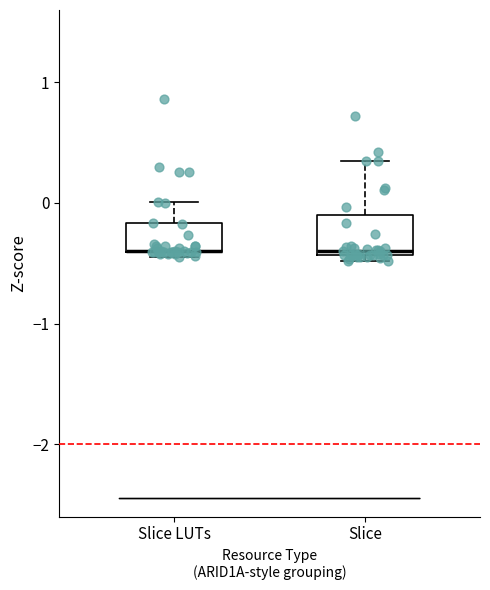

Reading left to right, read every box against the y-axis: the position of its median line, the range the box covers, and the ends of its whiskers. The values are not printed on the chart, so give them approximately, as read against the axis.

Slice LUTs: median -0.4 (drawn on the box's lower edge), box -0.4 to -0.2, whiskers -0.5 to 0.0
Slice: median -0.4 (just above the box's lower edge), box -0.4 to -0.1, whiskers -0.5 to 0.3